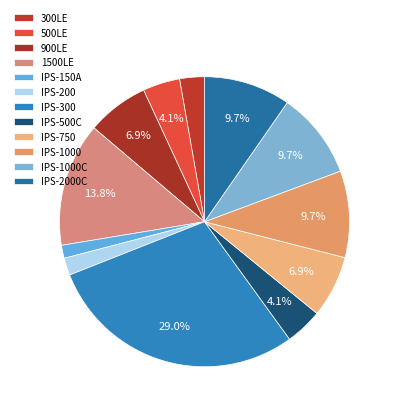

How many segments does this pie chart have?

12